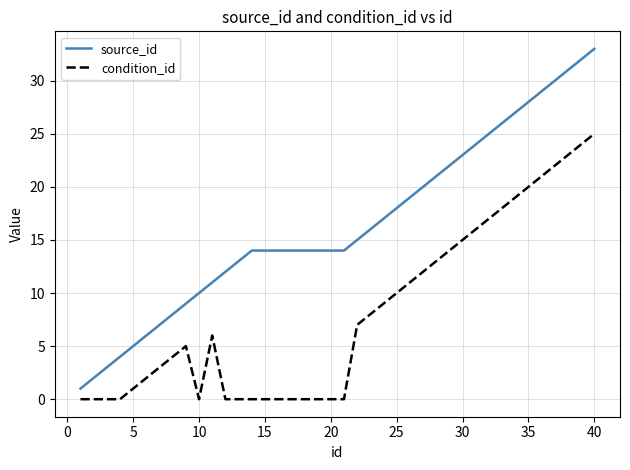

True or false: condition_id and source_id intersect in this chart.

False